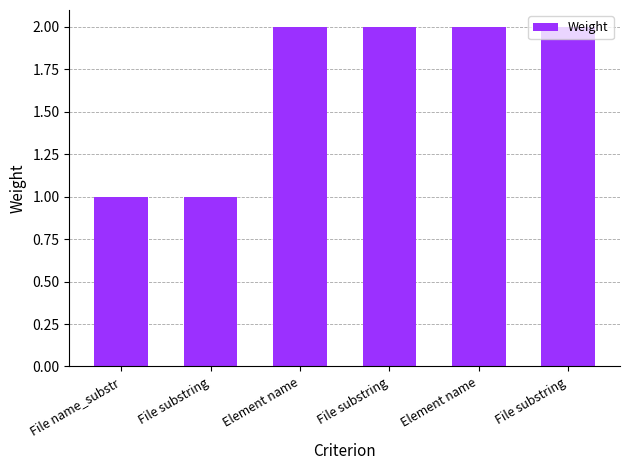

What is the ratio of the value at Element name to the value at Element name?

1.0